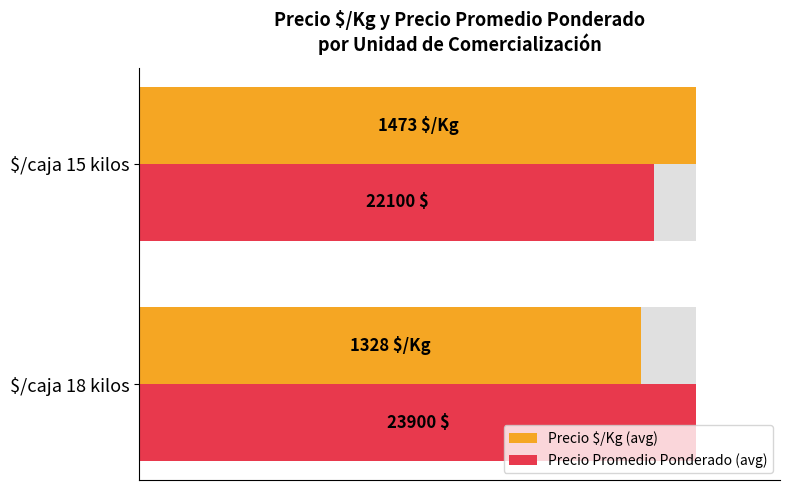

What are all the series names shown in the legend?

Precio $/Kg (avg), Precio Promedio Ponderado (avg)